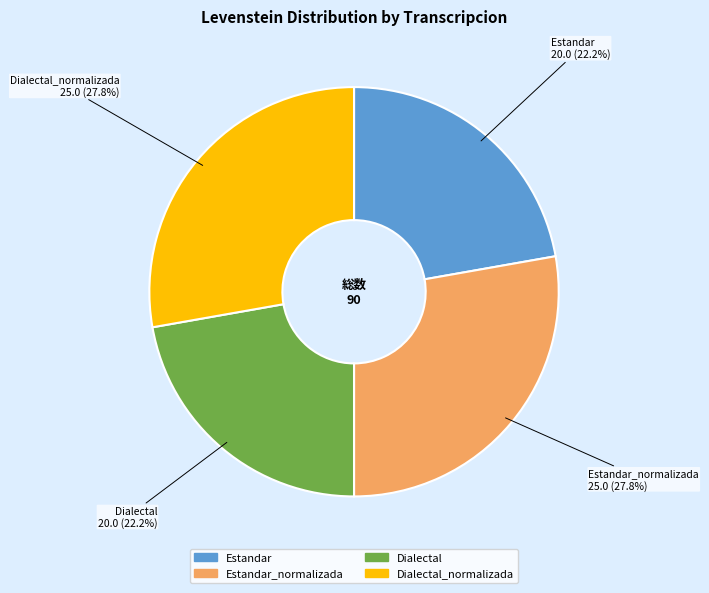

Is it true that Estandar is 22% of the pie?

True